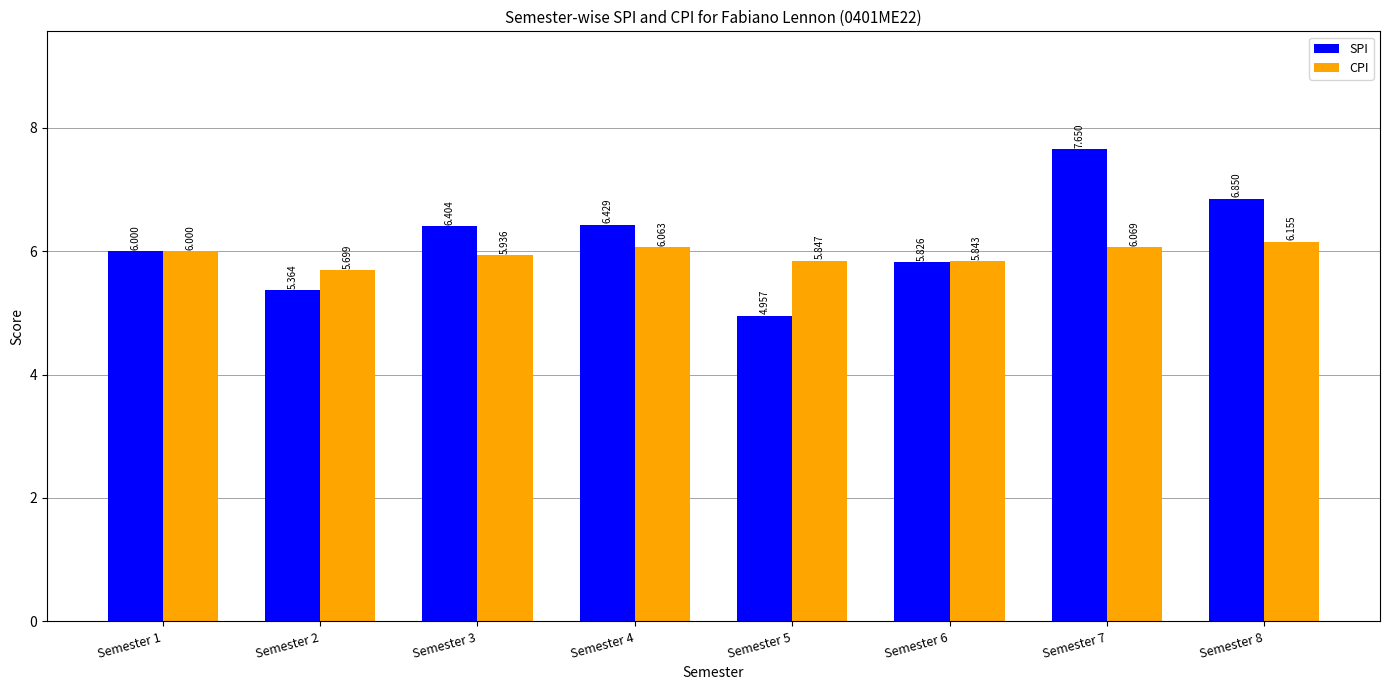

At Semester 8, list the series in order from largest to smallest.

SPI, CPI